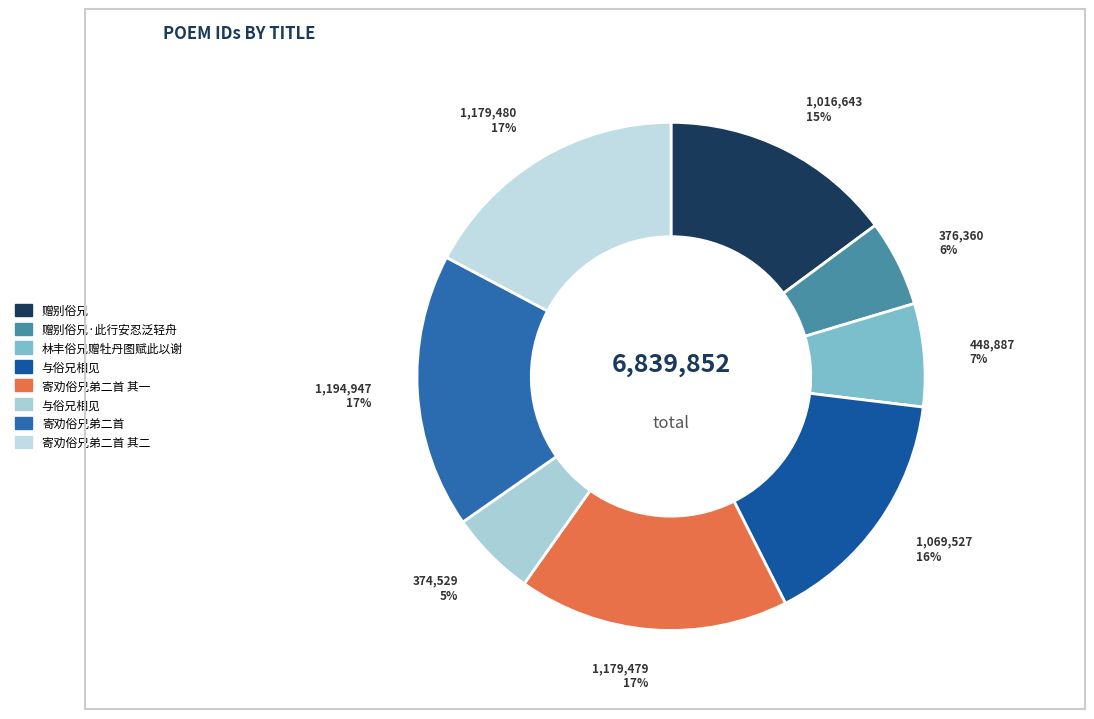

Rank the categories by value from lowest to highest.

与俗兄相见, 赠别俗兄·此行安忍泛轻舟, 林丰俗兄赠牡丹图赋此以谢, 赠别俗兄, 与俗兄相见, 寄劝俗兄弟二首 其一, 寄劝俗兄弟二首 其二, 寄劝俗兄弟二首